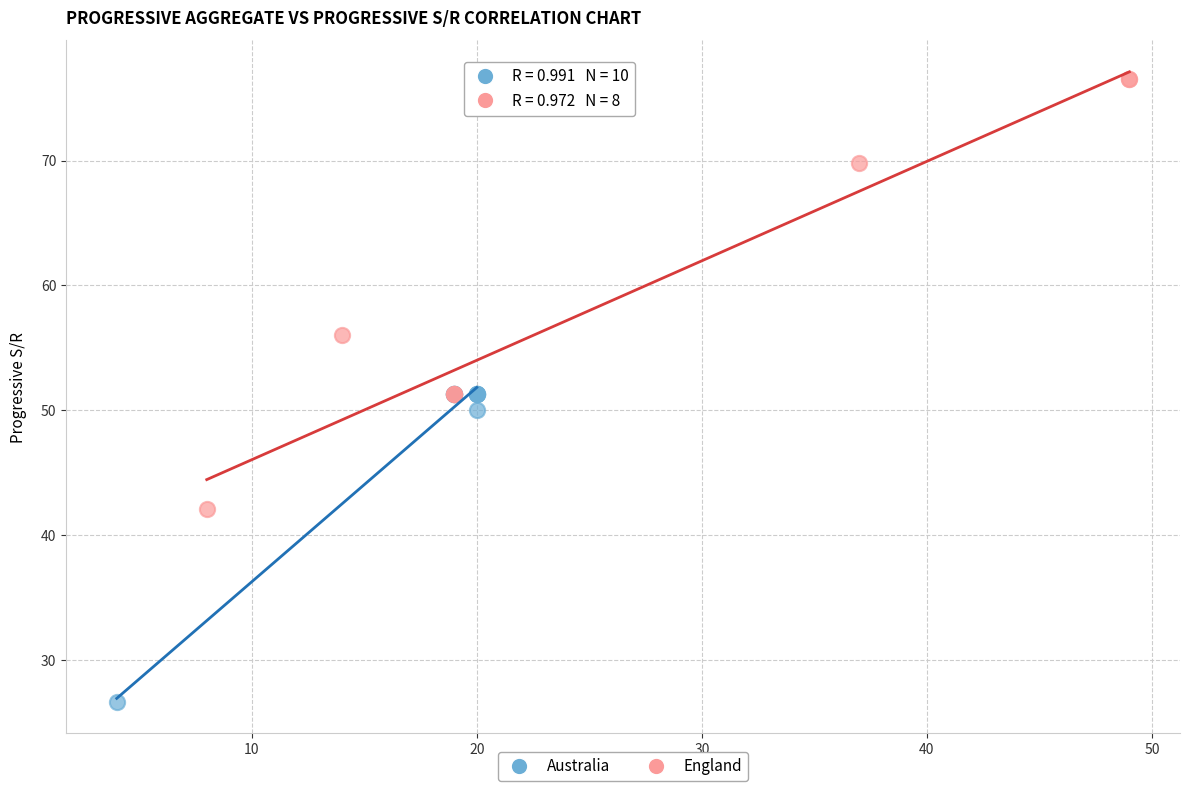

Which series has the widest spread of Y values?

England